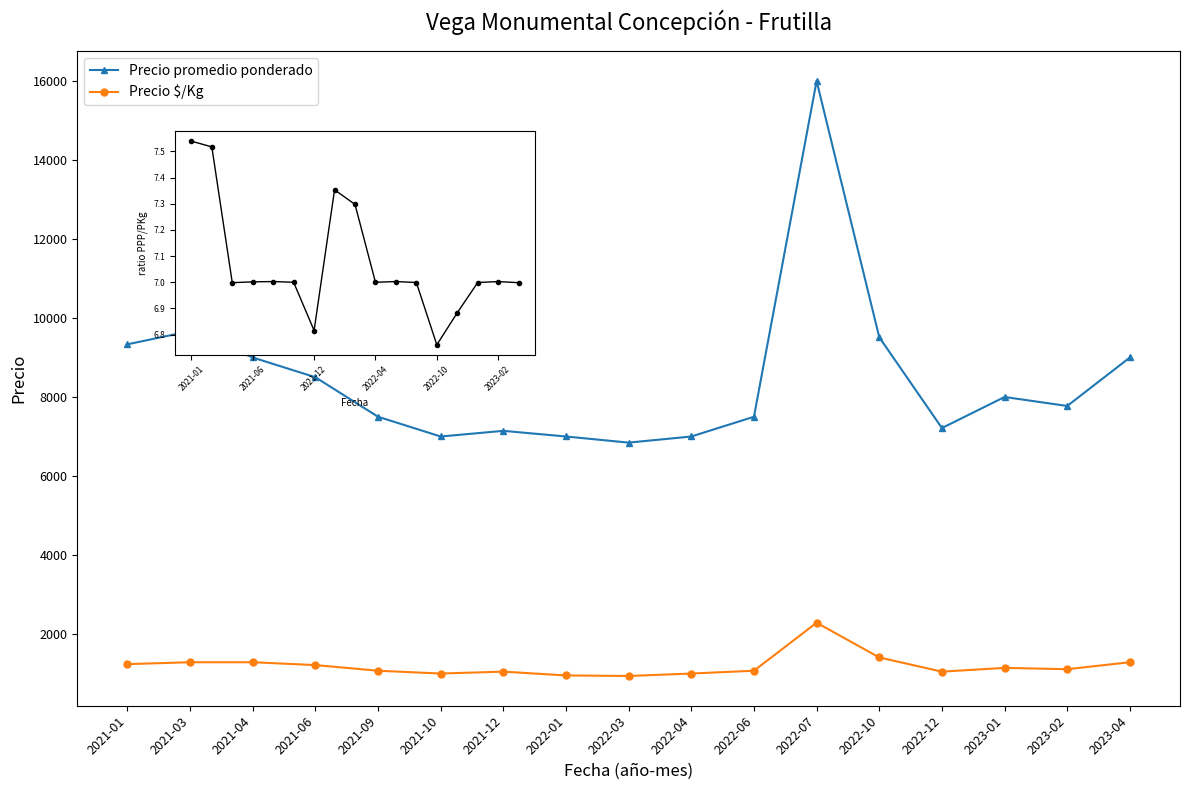

Which series has the widest spread of values?

Precio promedio ponderado